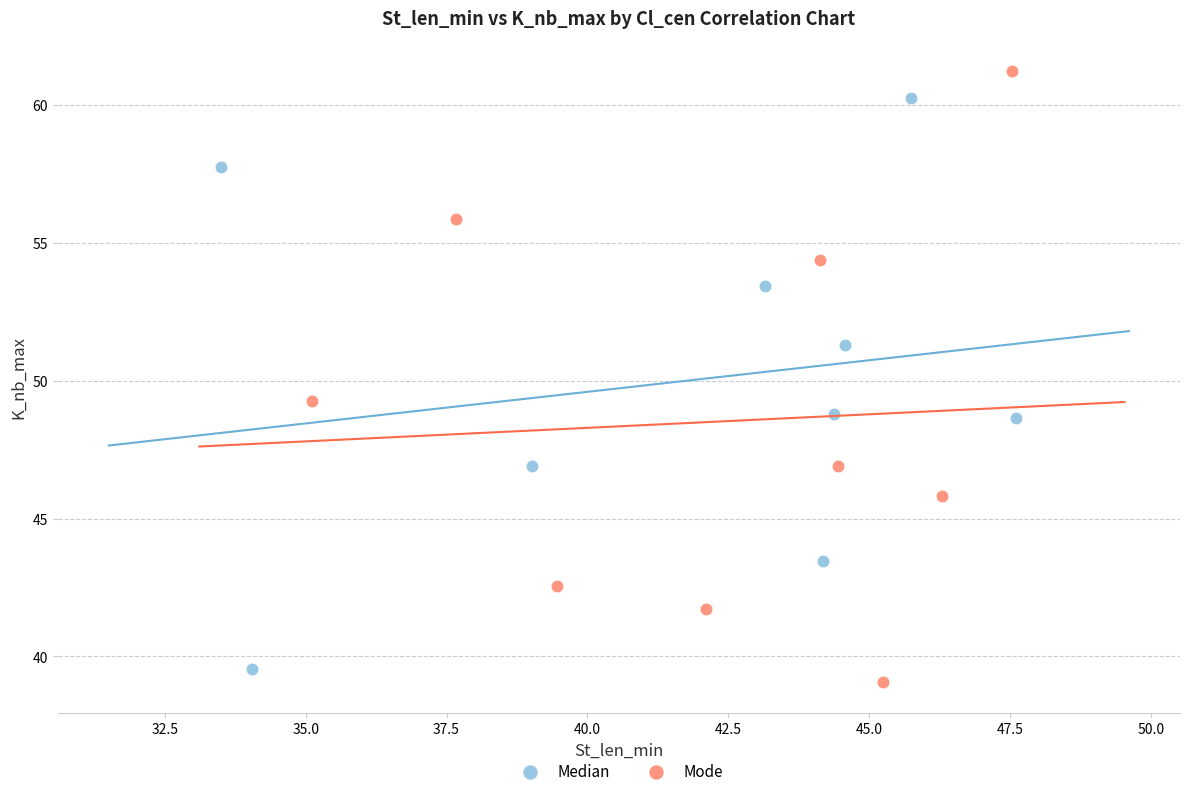

Which series has the largest Y range (max minus min)?

Mode